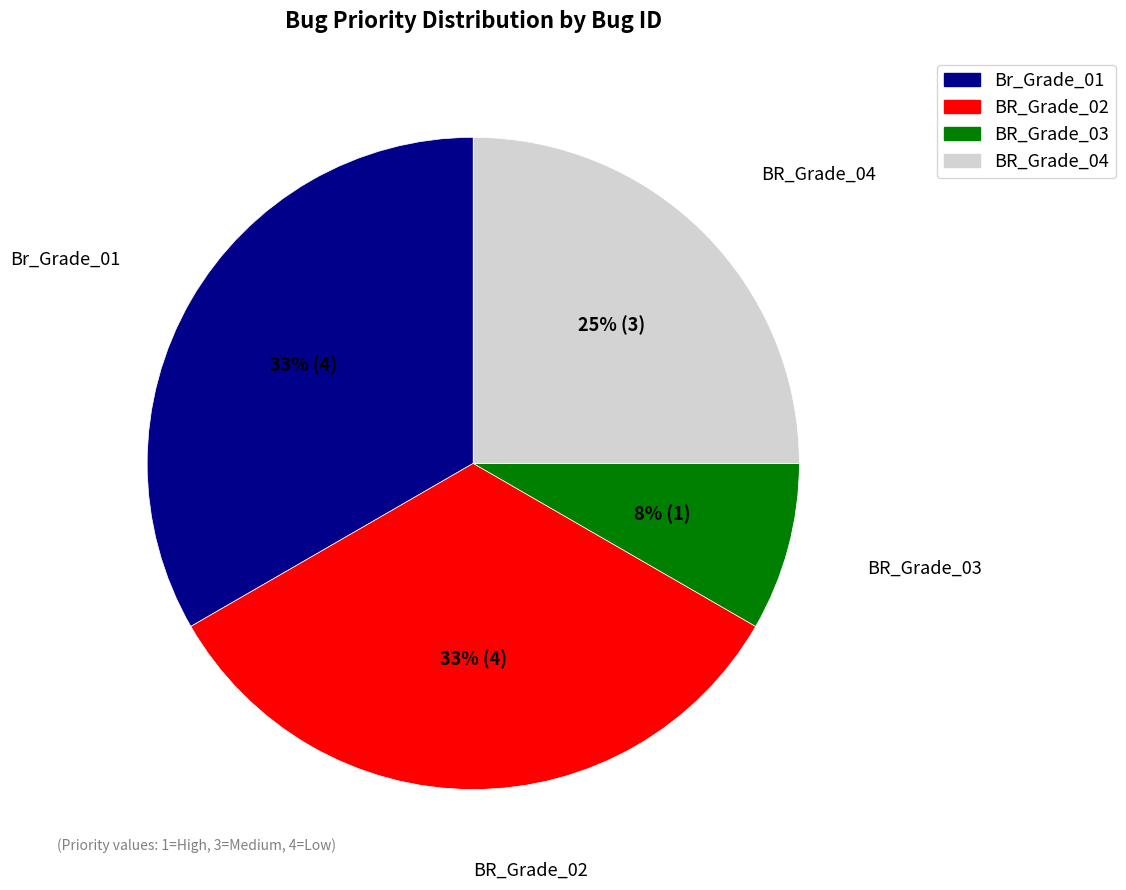

What percentage is the BR_Grade_02 slice, to the nearest percent?

33%